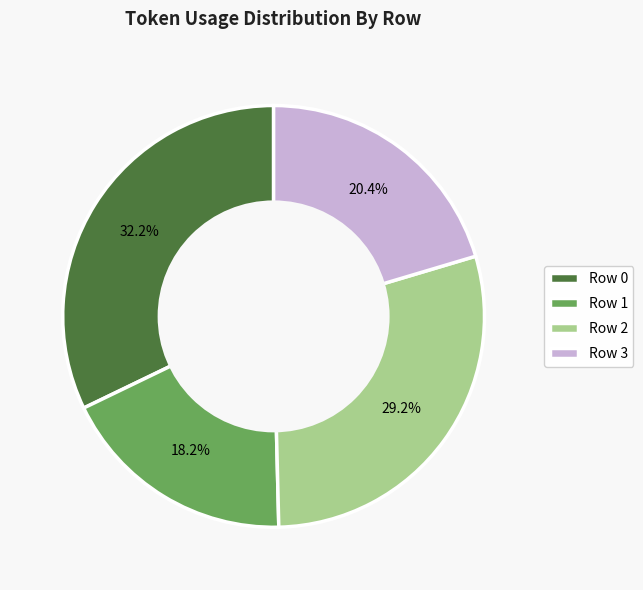

Is there any slice that represents more than half of the pie?

No